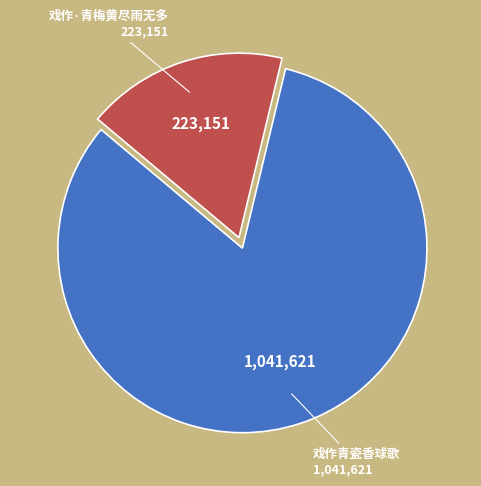

The 戏作·青梅黄尽雨无多 slice represents 7% of the pie. True or false?

False